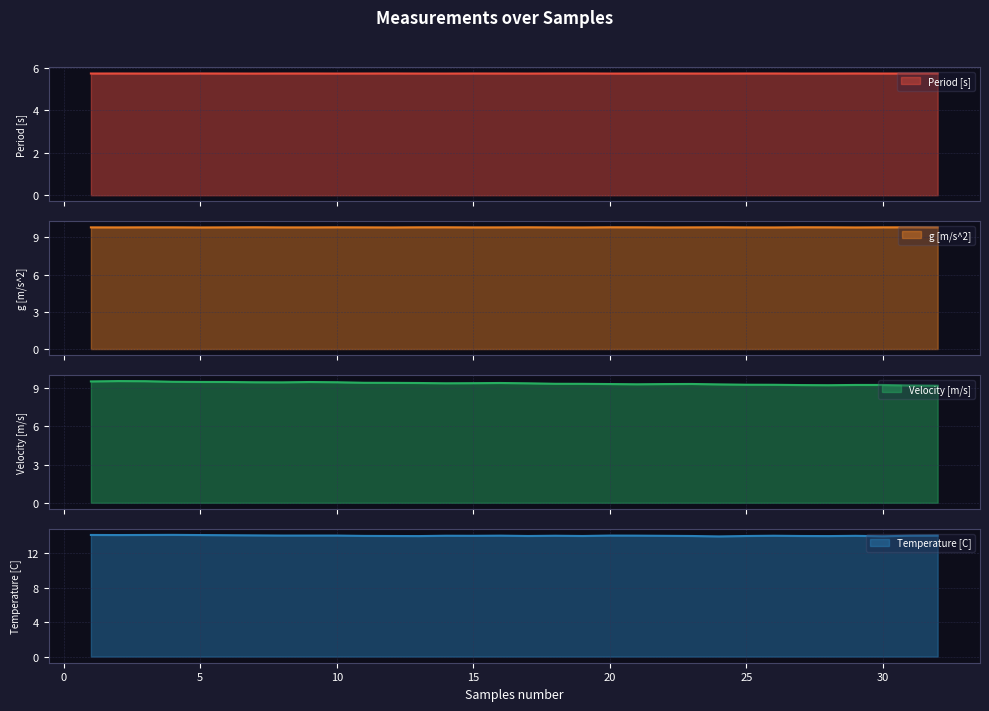

Where is the first local maximum for Velocity [m/s]?

2